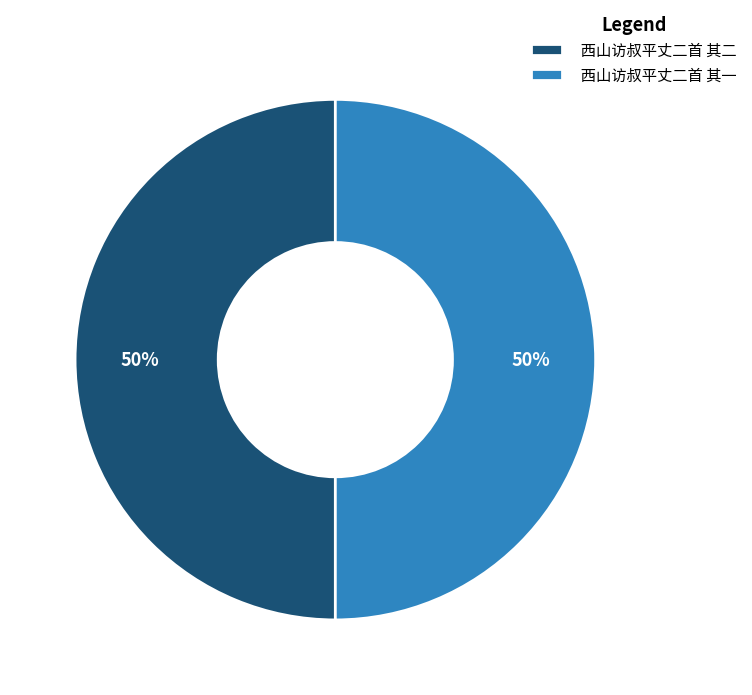

Is the sum of 西山访叔平丈二首 其一 and 西山访叔平丈二首 其二 greater than half?

Yes